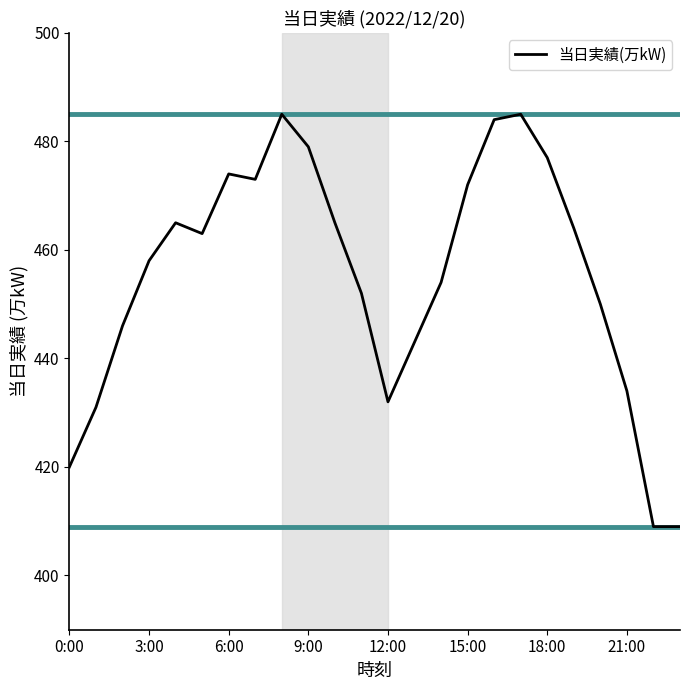

What is the maximum value shown in the chart?

485